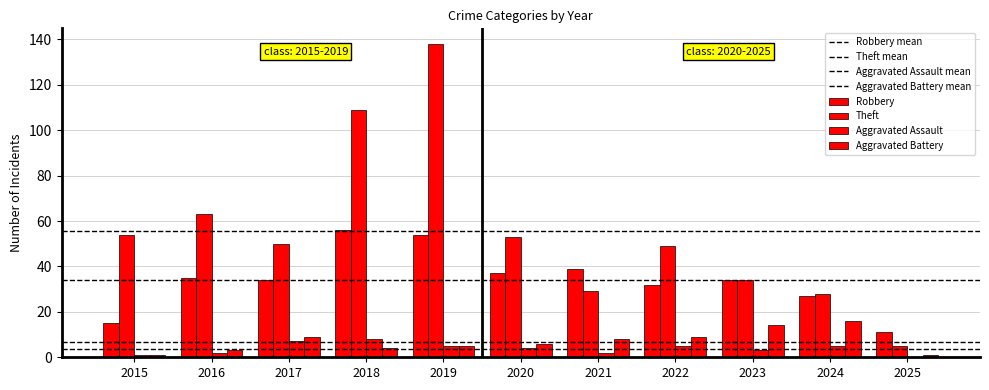

What is the value of the Robbery bar at the 4th from the left?

56